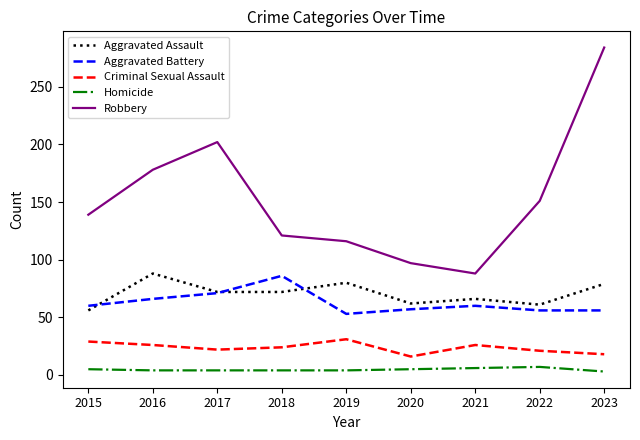

Which series has the largest total across all categories?

Robbery